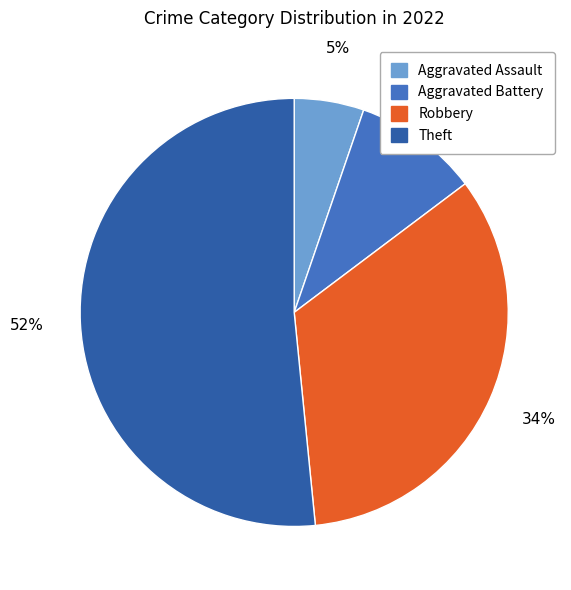

How many slices are in this pie chart?

4